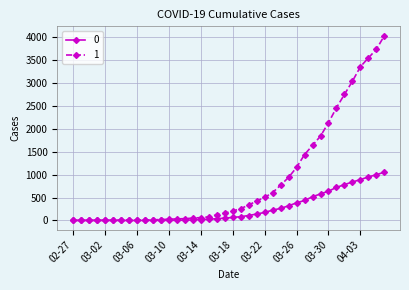

What is the maximum value shown in the chart?

4028